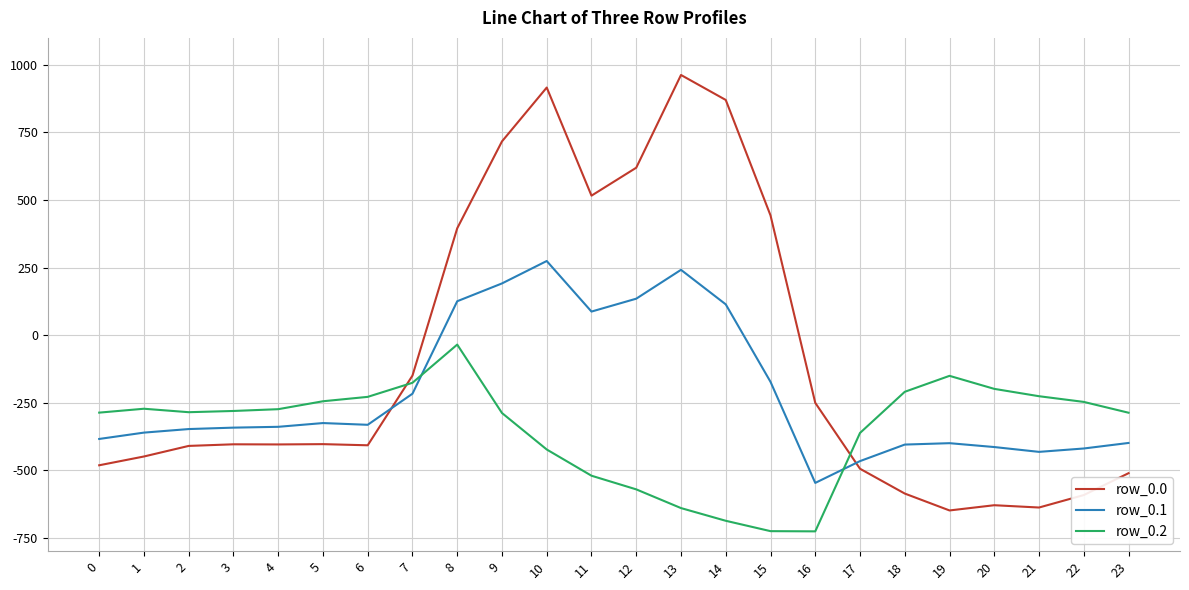

What is the approximate value of row_0.2 at 23?

-287.5